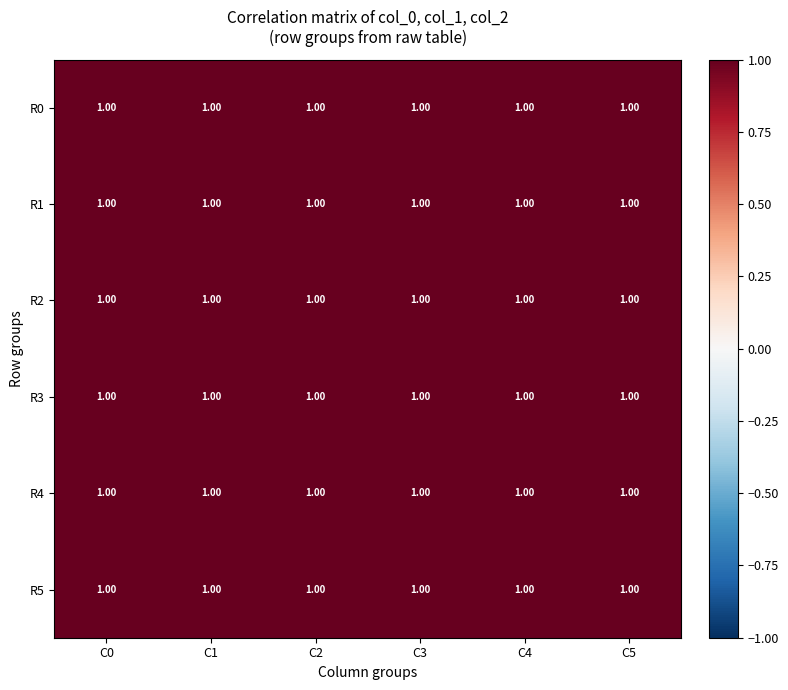

At which category does the chart reach its peak across all series?

C2